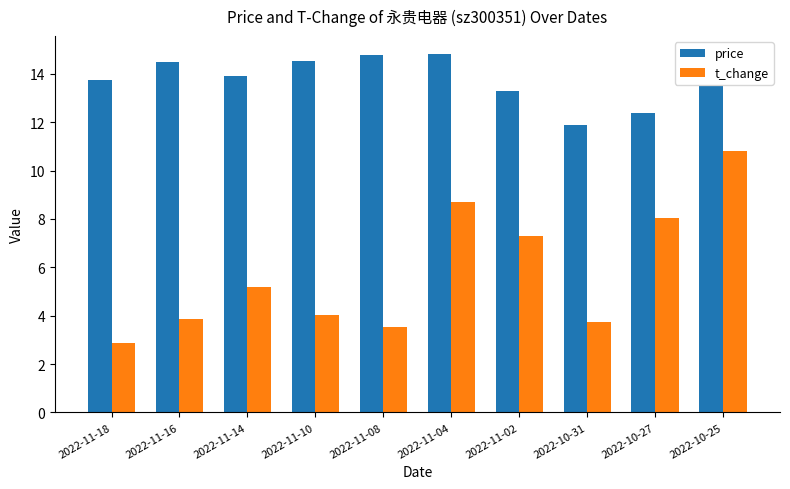

What is the label of the 2nd bar from the left?

2022-11-16